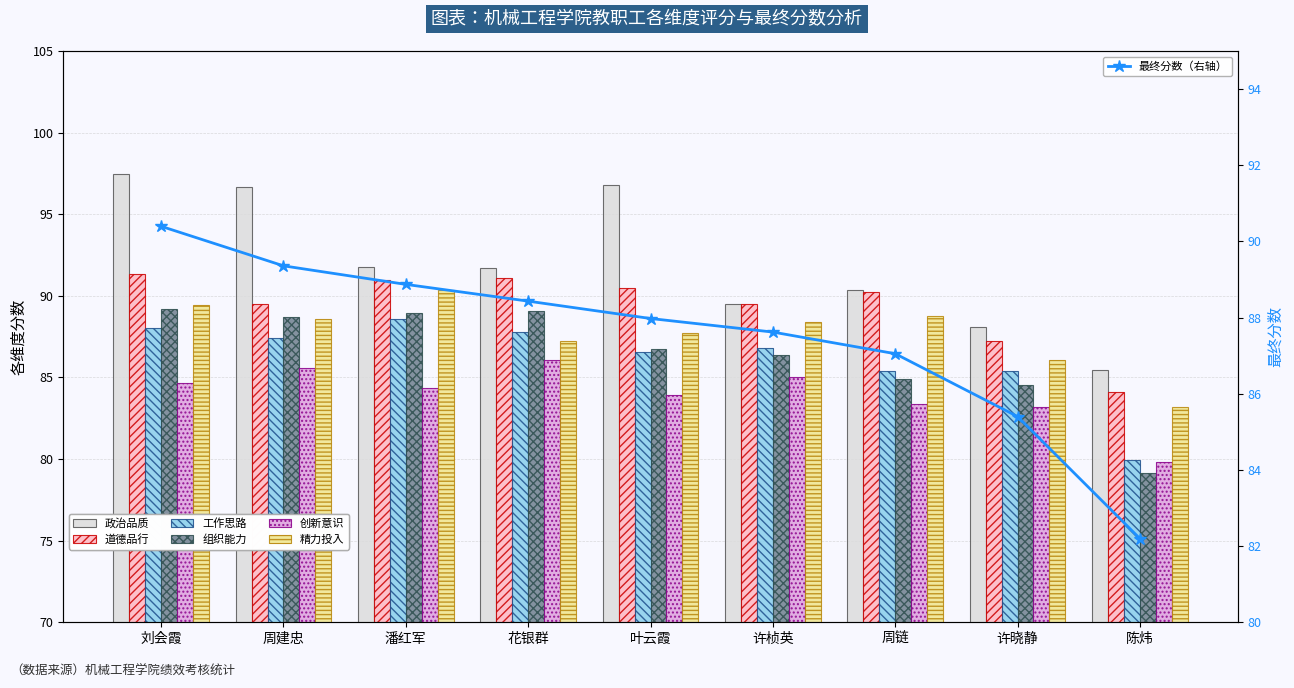

What is the sum of the 组织能力 values at 周链 and 叶云霞?

171.6